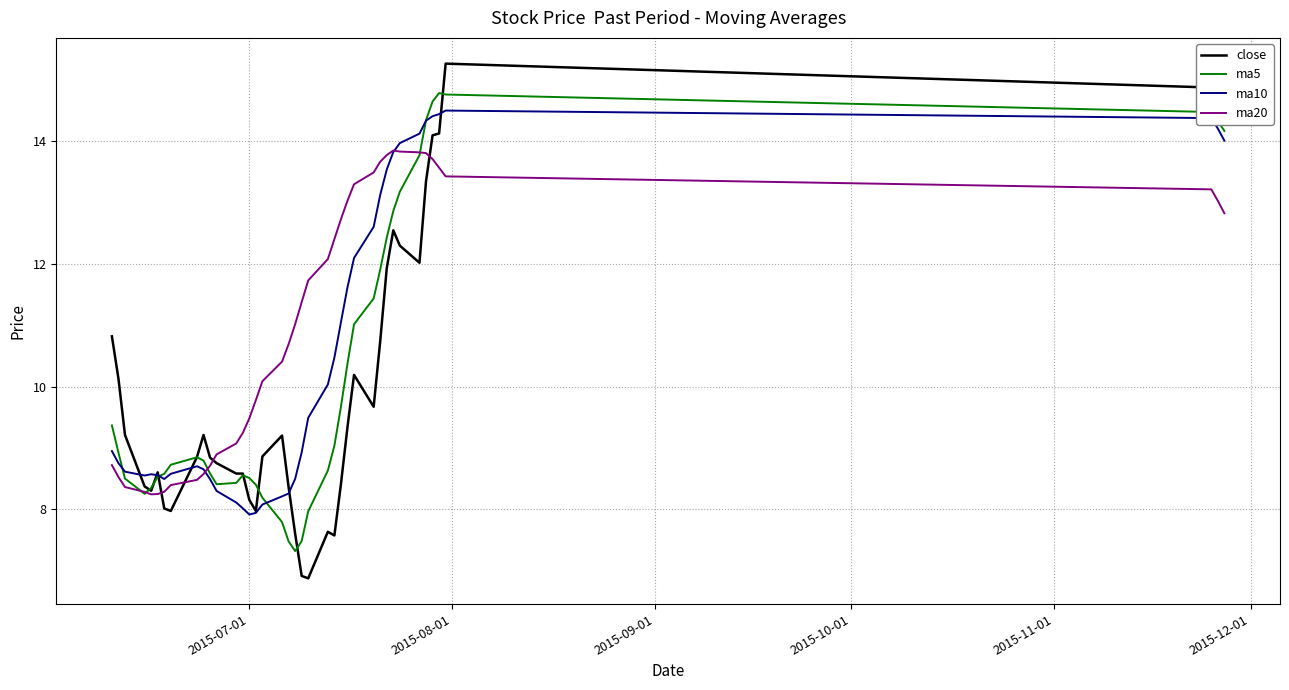

After their last crossing, which series has the higher values: ma10 or close?

close